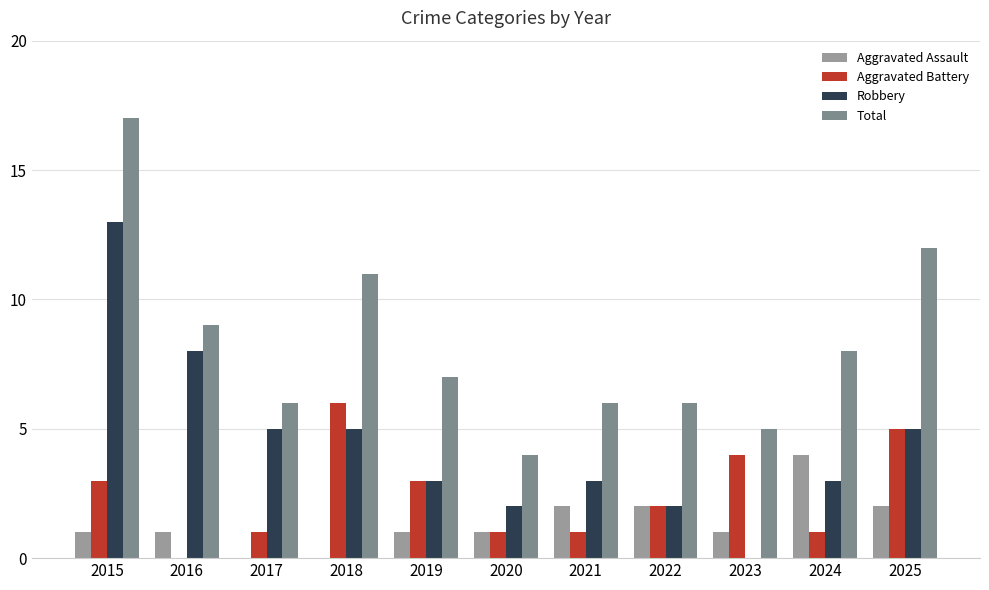

What is the average value of the Robbery series?

4